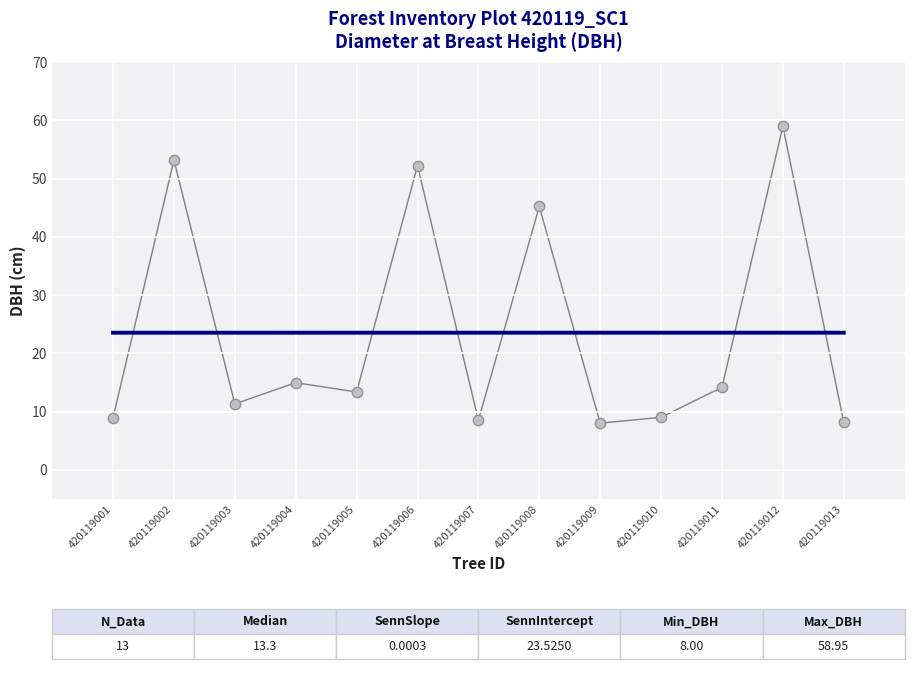

What Y value in the scatter plot is closest to 33?

45.2